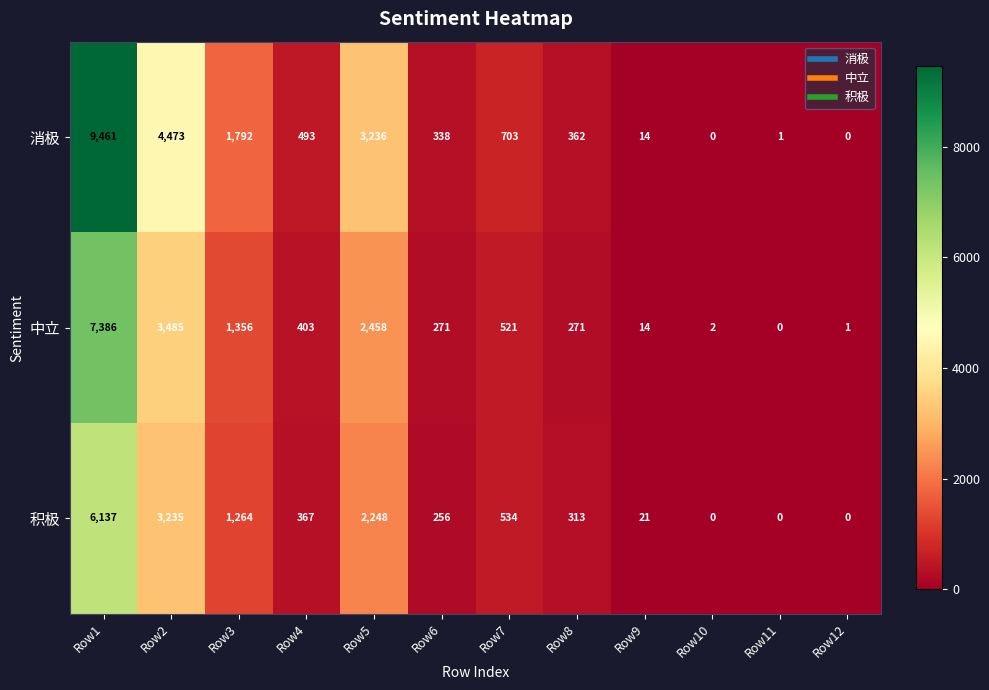

What is the total value across all series at Row9?

49